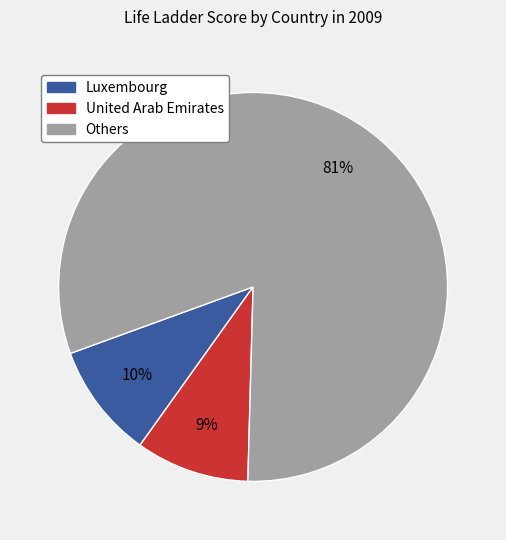

Which slice is the largest?

Others